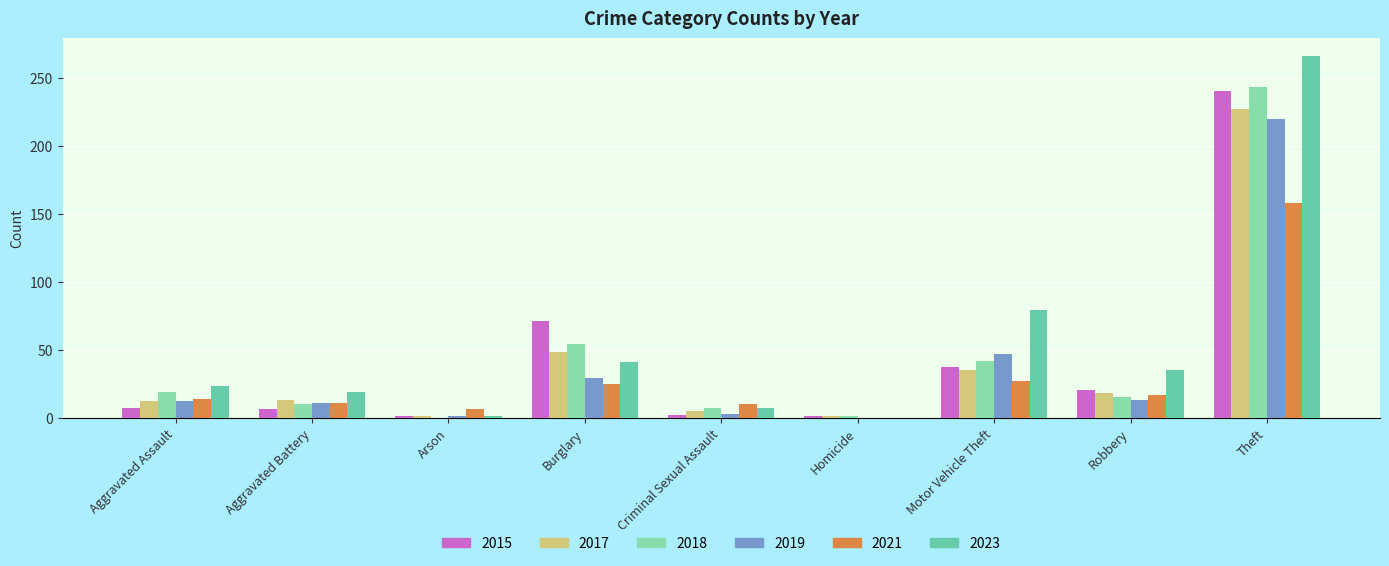

Count the number of data series in this chart.

6